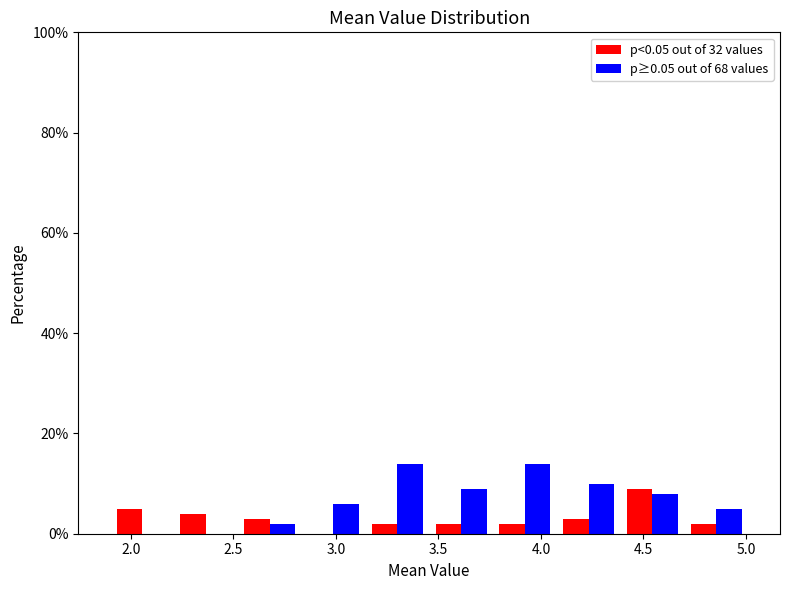

Reading left to right, list every range on the x-axis with the height of the bar of each series over it. Neither the bar edges nor the heights are printed on the chart, so give them approximately, as read against the axes.

1.90 to 2.20: p<0.05 out of 32 values=6	p≥0.05 out of 68 values=0
2.20 to 2.50: p<0.05 out of 32 values=4	p≥0.05 out of 68 values=0
2.50 to 2.85: p<0.05 out of 32 values=4	p≥0.05 out of 68 values=2
2.85 to 3.15: p<0.05 out of 32 values=0	p≥0.05 out of 68 values=6
3.15 to 3.45: p<0.05 out of 32 values=2	p≥0.05 out of 68 values=14
3.45 to 3.75: p<0.05 out of 32 values=2	p≥0.05 out of 68 values=10
3.75 to 4.10: p<0.05 out of 32 values=2	p≥0.05 out of 68 values=14
4.10 to 4.40: p<0.05 out of 32 values=4	p≥0.05 out of 68 values=10
4.40 to 4.70: p<0.05 out of 32 values=10	p≥0.05 out of 68 values=8
4.70 to 5.00: p<0.05 out of 32 values=2	p≥0.05 out of 68 values=6